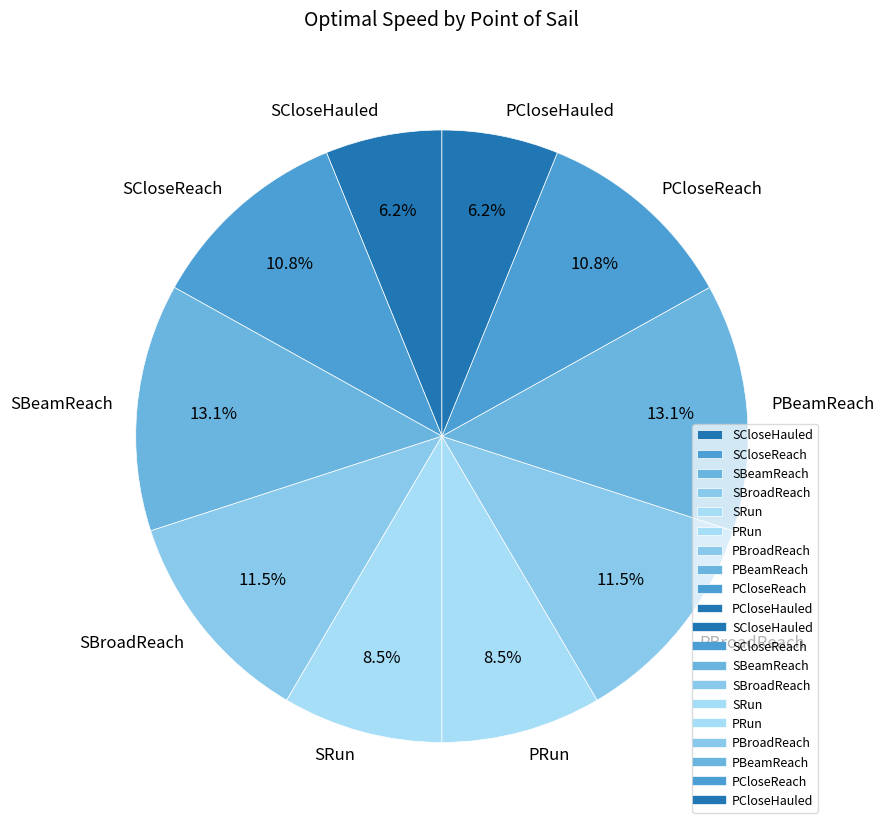

The SBroadReach slice represents 1% of the pie. True or false?

False